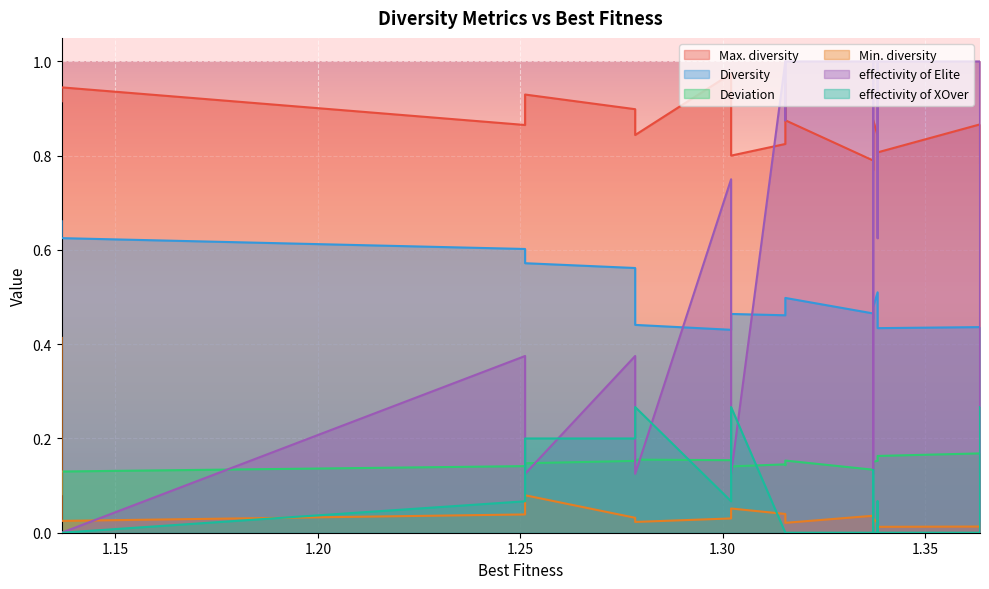

How many series are shown in this chart?

6